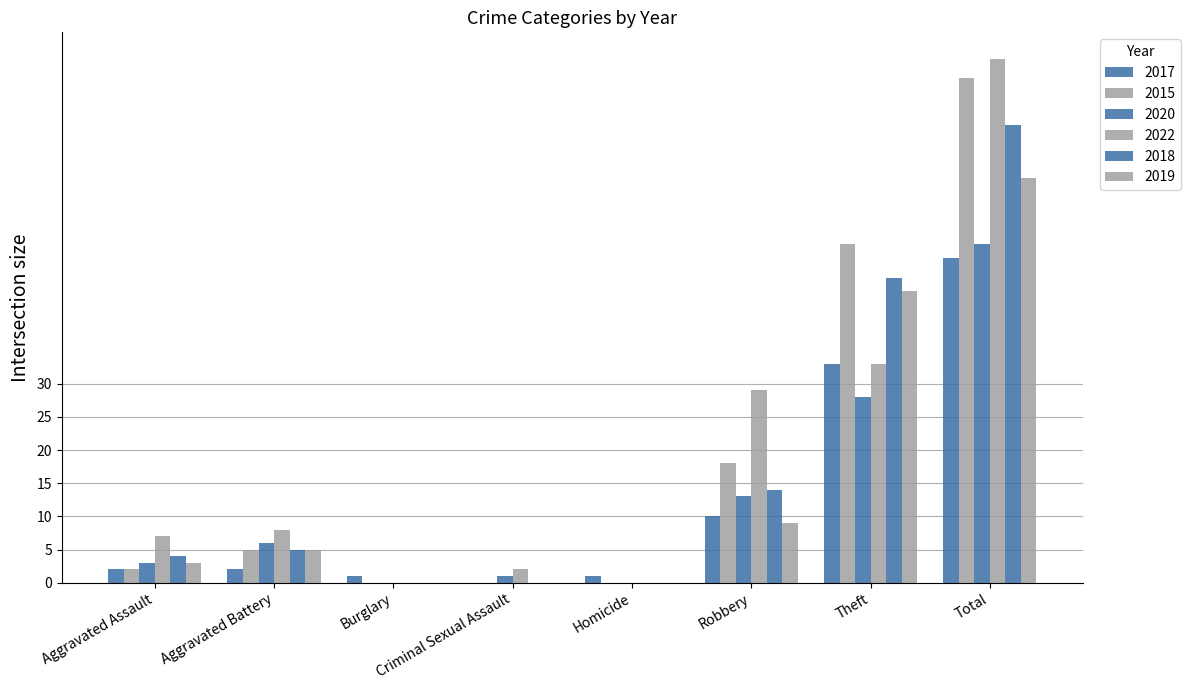

Are the bars horizontal?

No